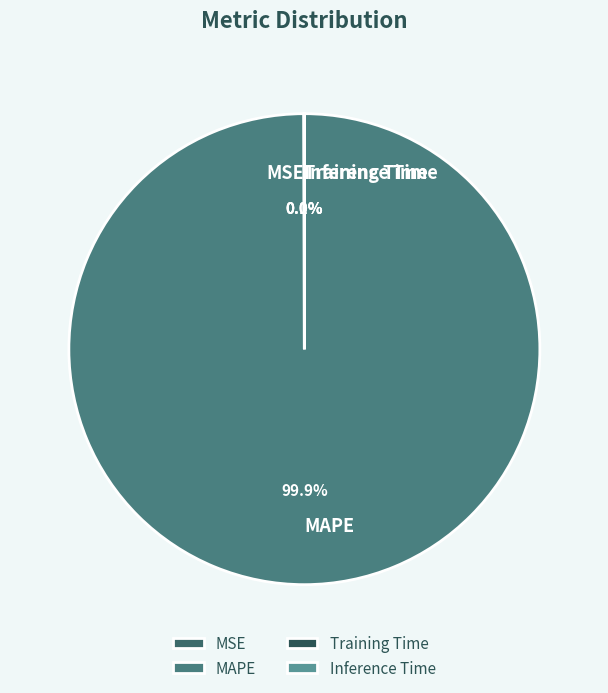

Which slice is the largest?

MAPE